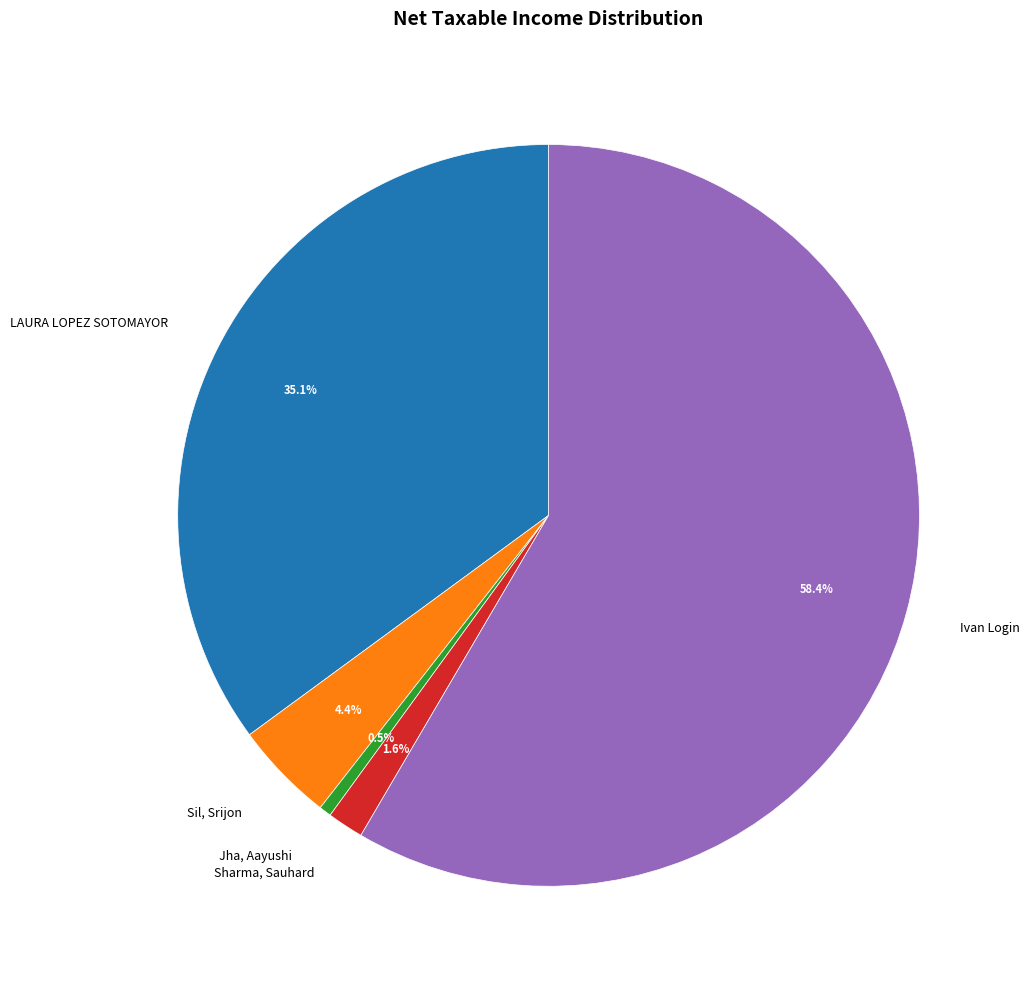

What percentage is NOT represented by Jha, Aayushi?

99.5%